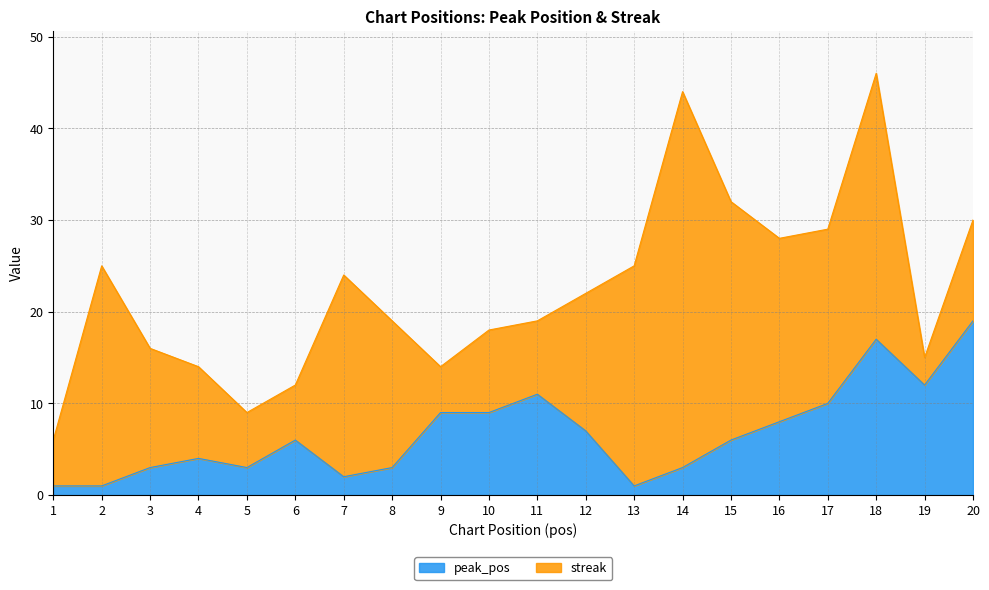

What is the difference between the values at 14 and 20?

16